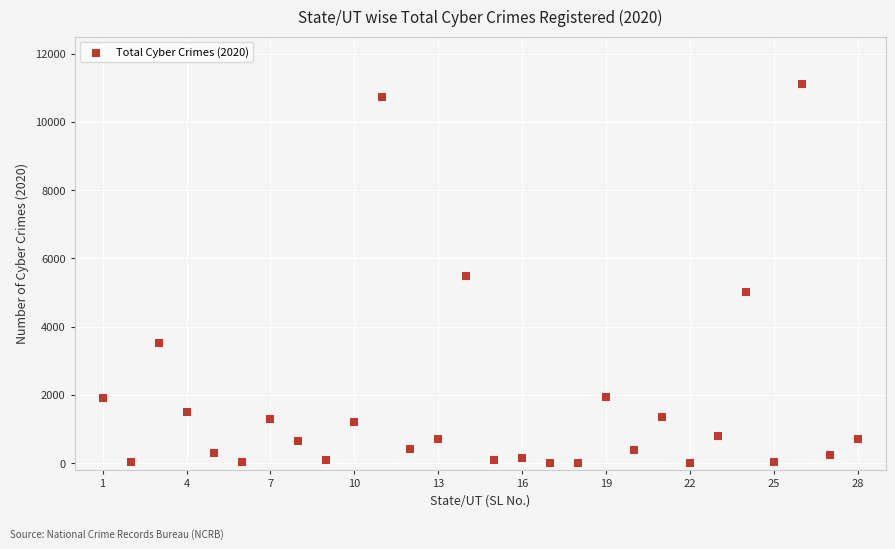

What is the range of Y values (max minus min)?

11097